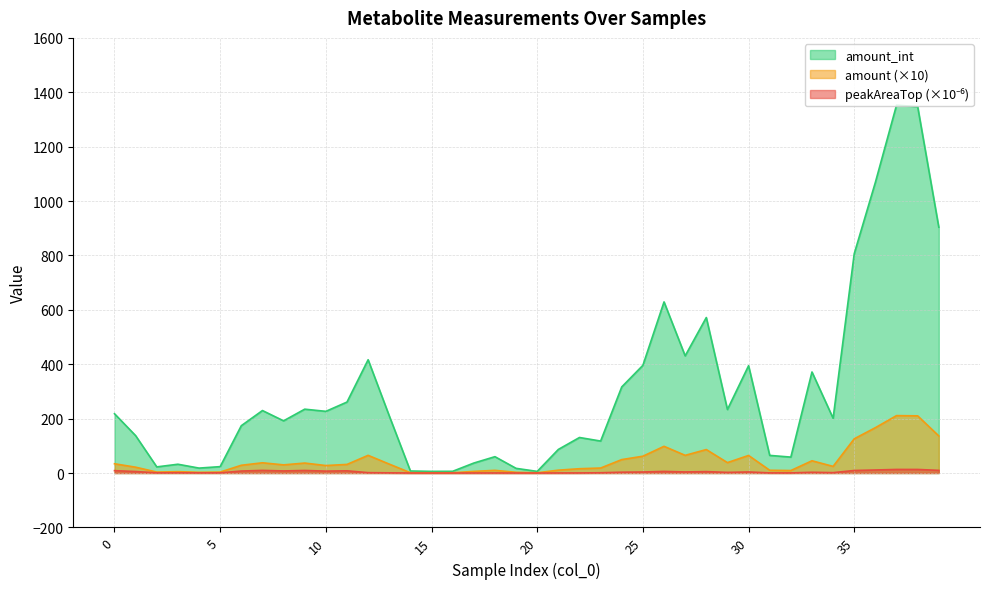

The value of amount_int at 24 is 316.6. True or false?

True